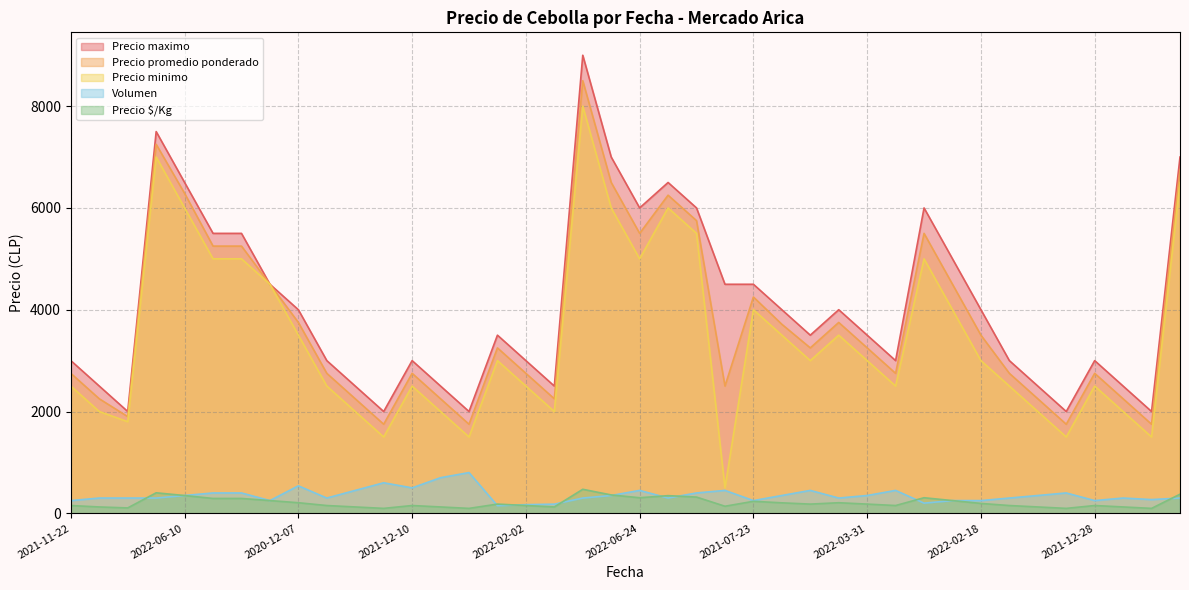

What is the total value across all series at 2021-12-10?

8903